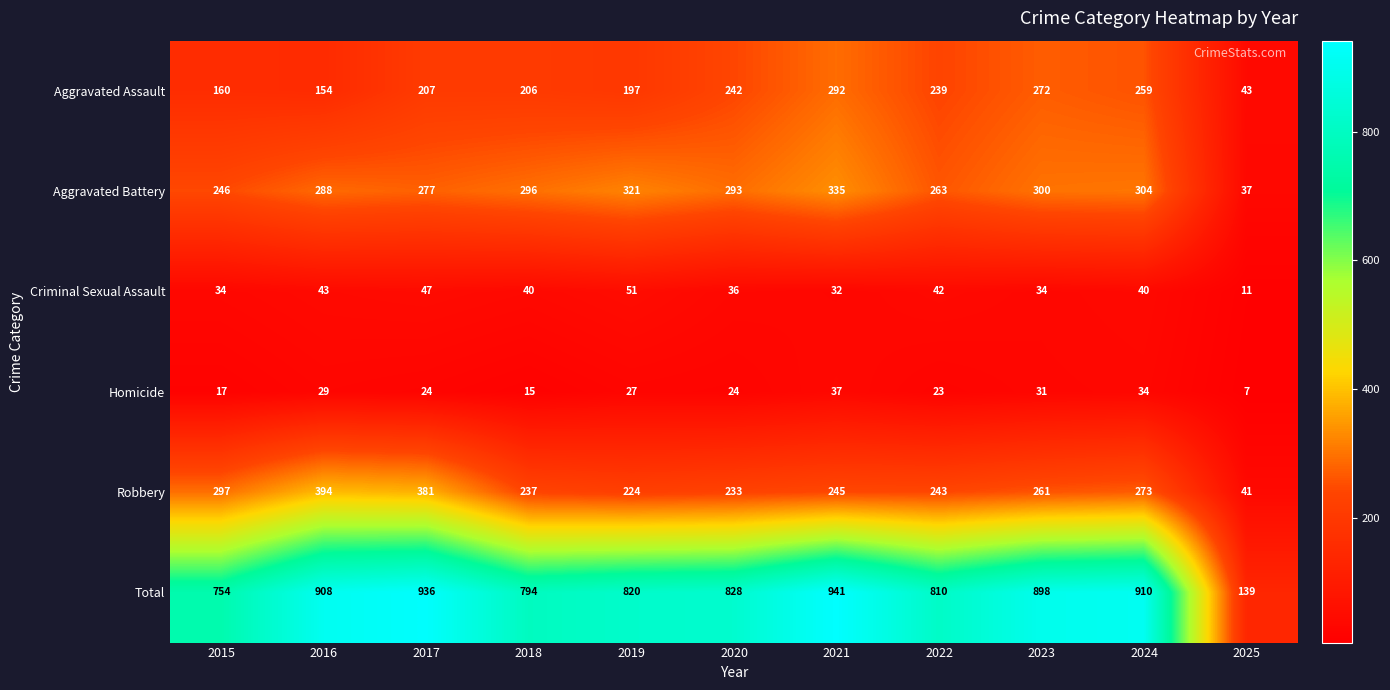

Which series changed the most between 2015 and 2019?

Aggravated Battery